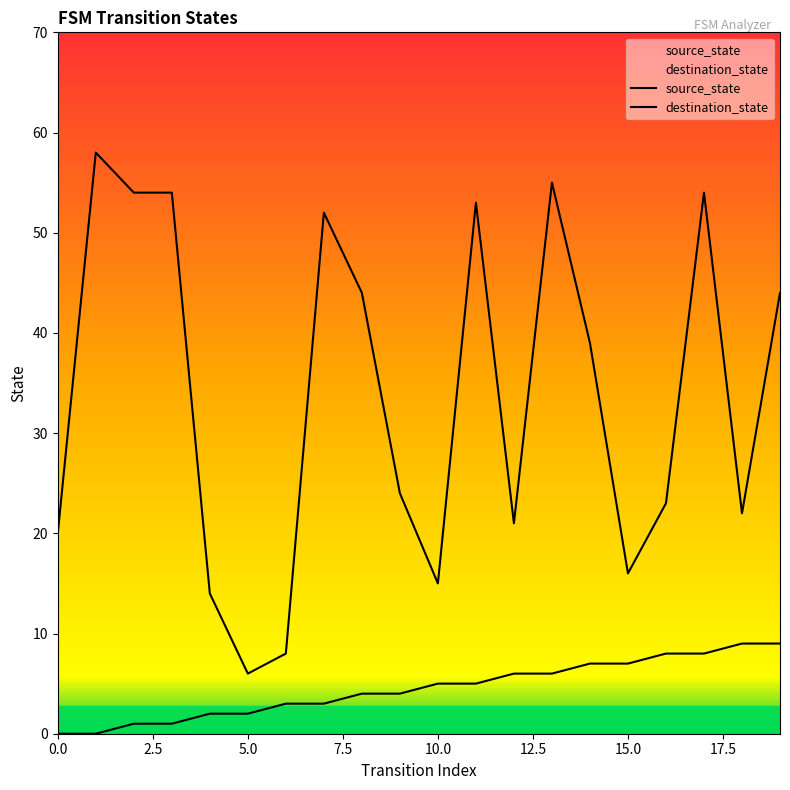

Which series changed the most between 12 and 13?

destination_state